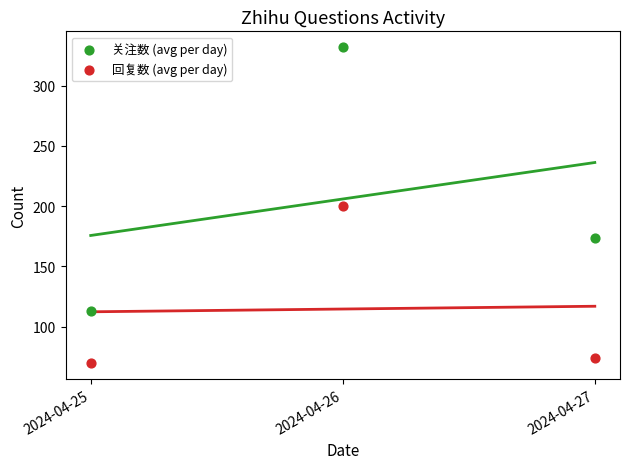

Which series has the largest Y range (max minus min)?

关注数 (avg per day)